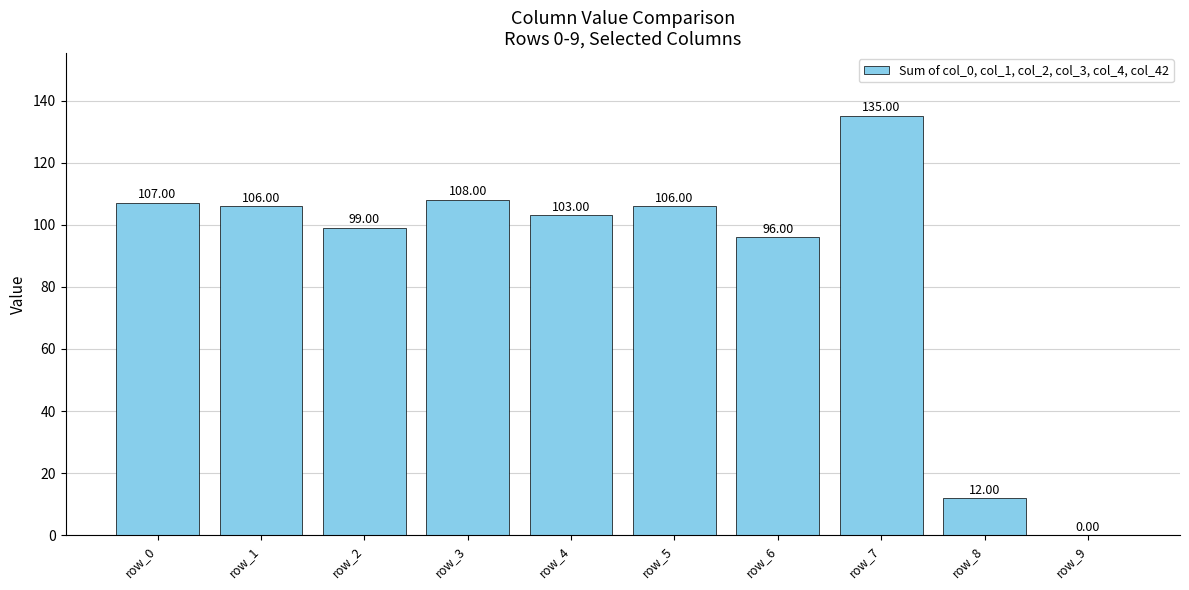

At which label is the value closest to 67?

row_6